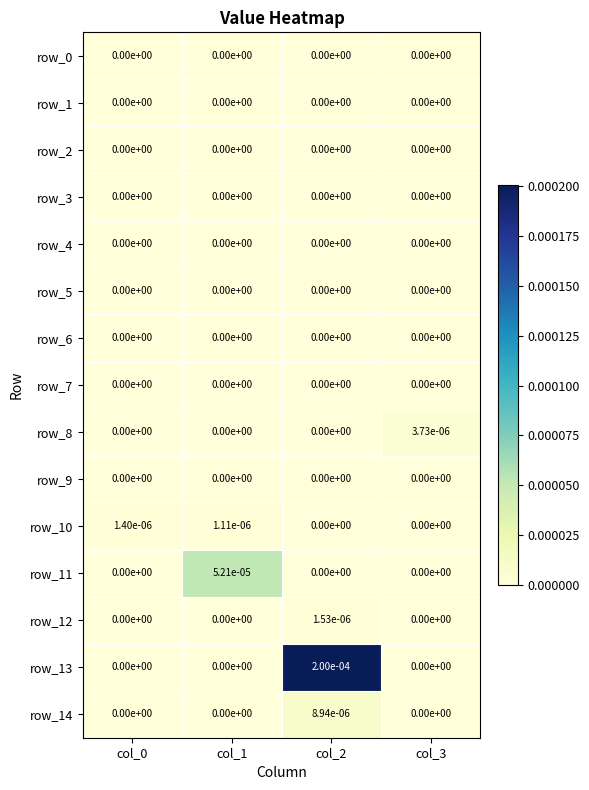

The value of row_3 at col_1 is 0.0. True or false?

True